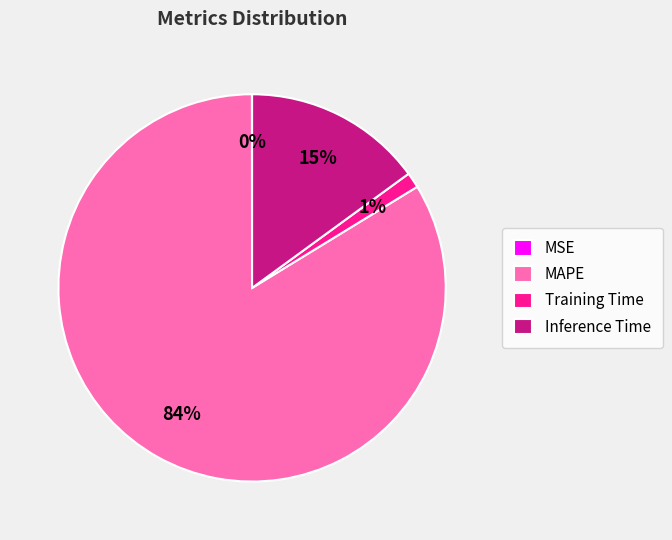

To the nearest percent, what percentage of the pie is MAPE?

84%